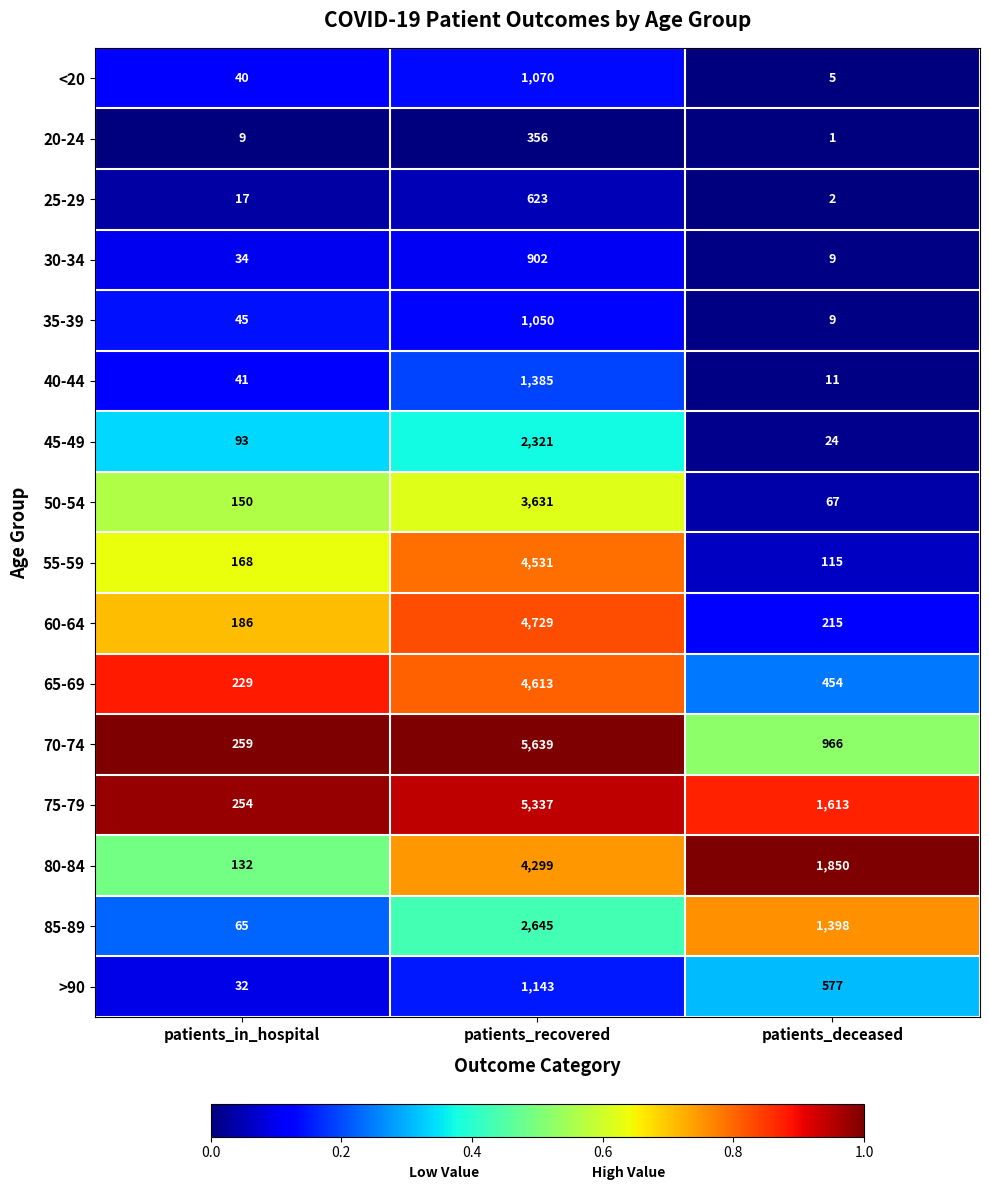

List the series in order of their peak value, highest first.

70-74, 75-79, 60-64, 65-69, 55-59, 80-84, 50-54, 85-89, 45-49, 40-44, >90, <20, 35-39, 30-34, 25-29, 20-24